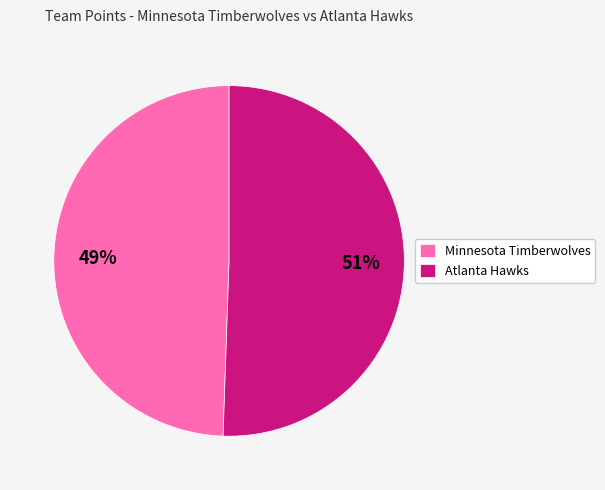

How many segments does this pie chart have?

2